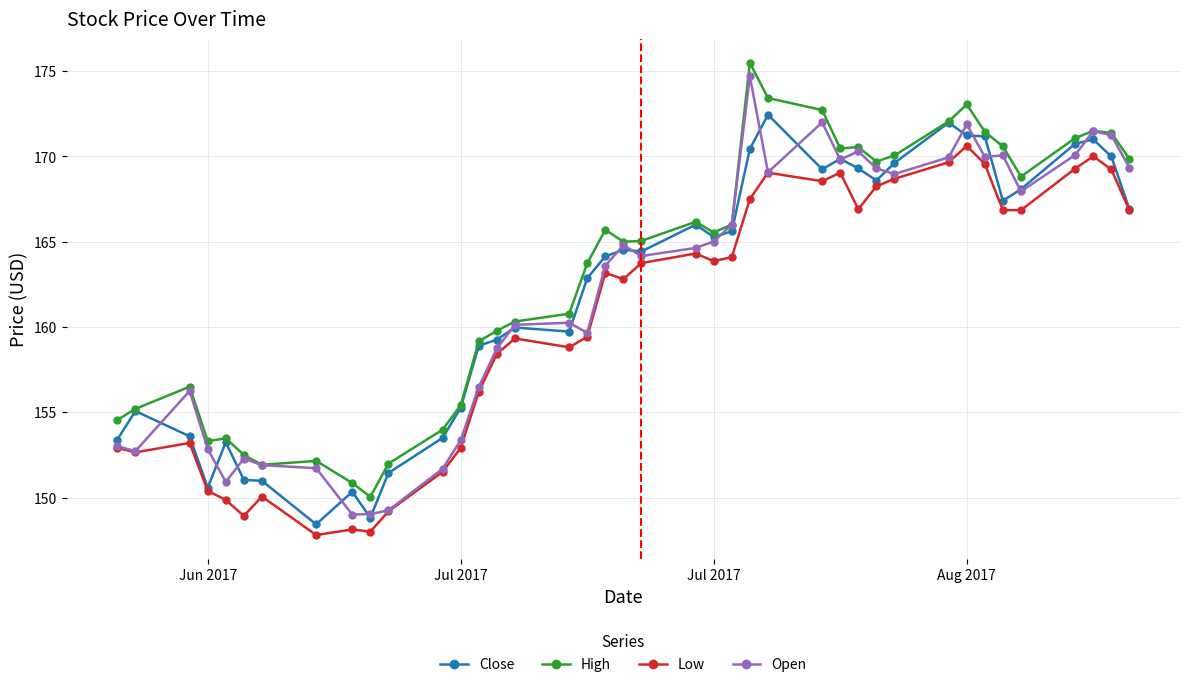

What are all the series names shown in the legend?

Close, High, Low, Open